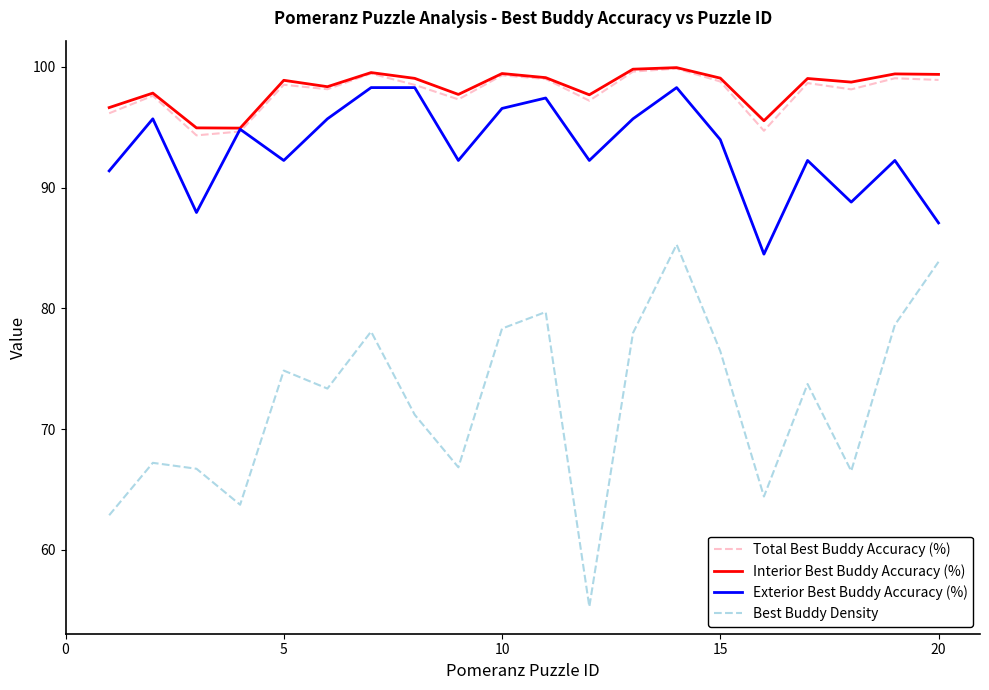

Does the chart display data point markers on the line(s)?

No